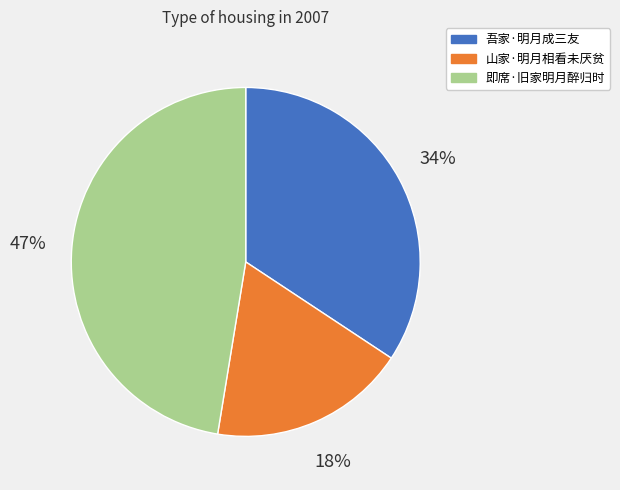

Does any single category account for the majority?

No